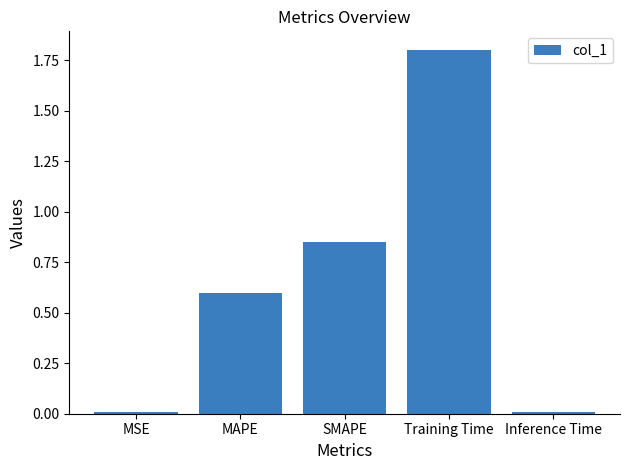

What is the label of the 5th bar from the right?

MSE